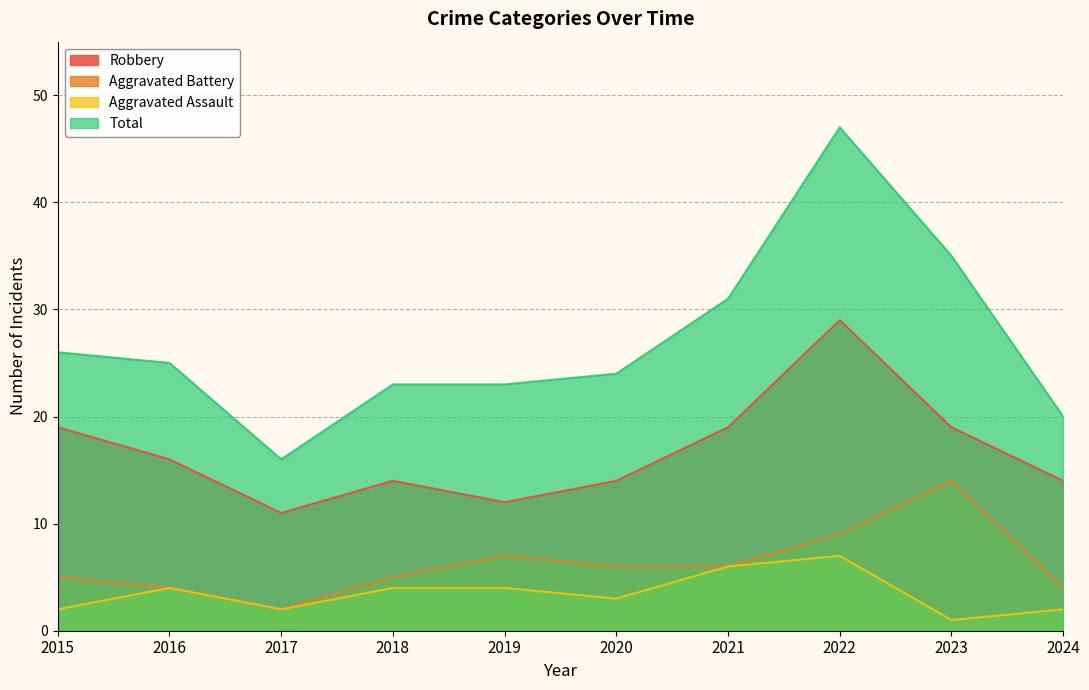

Which series has the widest spread of values?

Total